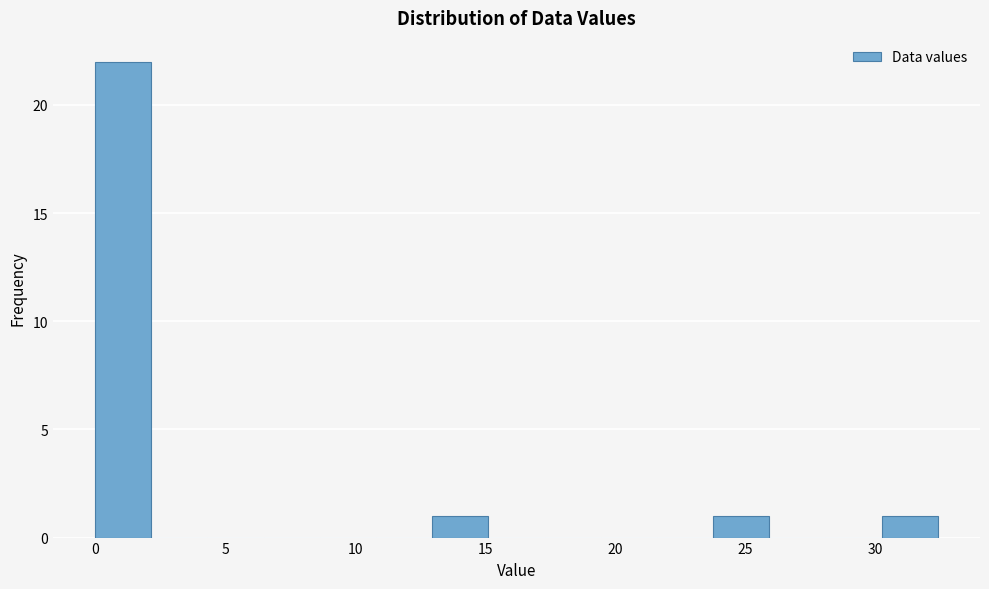

What is the height of the bar covering 0.0 to 2.0 on the x-axis? Neither the bar edges nor the heights are printed on the chart, so give them approximately, as read against the axes.

22